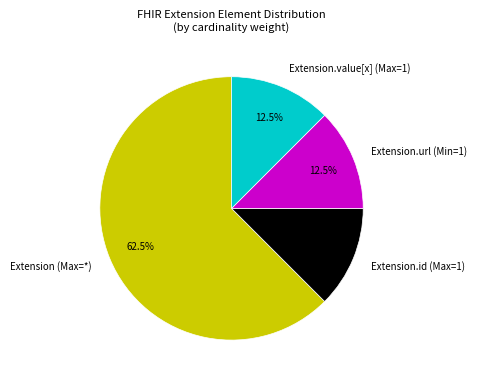

What portion of the pie excludes Extension.value[x] (Max=1)?

87.5%